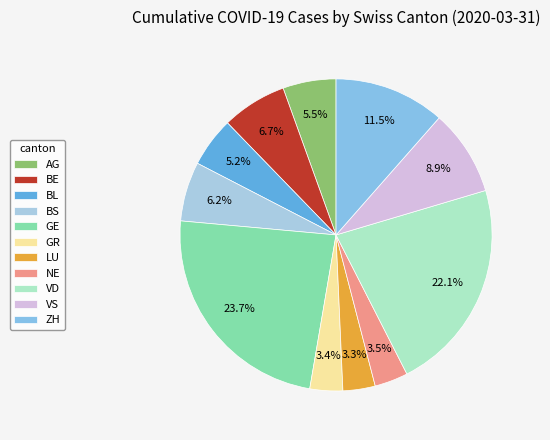

Approximately how many times larger is the value at ZH compared to GE?

0.5